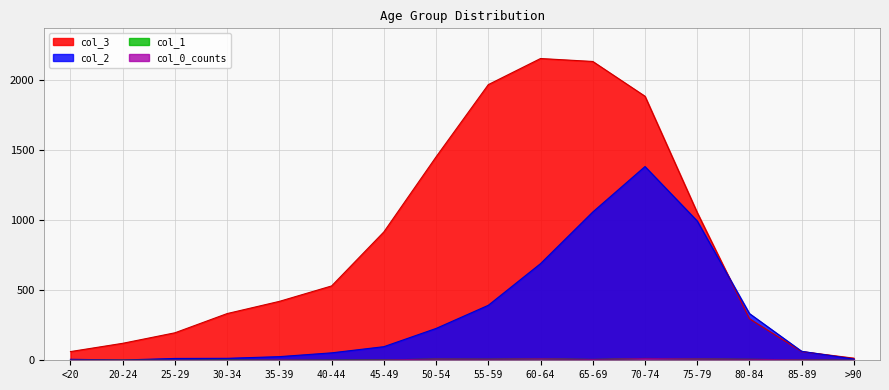

Reading left to right, extract all data points from this chart.

col_3: <20=62	20-24=121	25-29=196	30-34=333	35-39=420	40-44=530	45-49=915	50-54=1450	55-59=1965	60-64=2151	65-69=2130	70-74=1882	75-79=1053	80-84=296	85-89=62	>90=15
col_2: <20=7	20-24=2	25-29=13	30-34=14	35-39=26	40-44=53	45-49=97	50-54=227	55-59=392	60-64=689	65-69=1057	70-74=1381	75-79=993	80-84=333	85-89=64	>90=9
col_1: <20=0	20-24=1	25-29=0	30-34=2	35-39=1	40-44=1	45-49=3	50-54=9	55-59=8	60-64=11	65-69=6	70-74=13	75-79=10	80-84=7	85-89=3	>90=0
col_0_counts: <20=1	20-24=0	25-29=0	30-34=0	35-39=2	40-44=0	45-49=2	50-54=9	55-59=8	60-64=11	65-69=6	70-74=13	75-79=10	80-84=7	85-89=3	>90=0